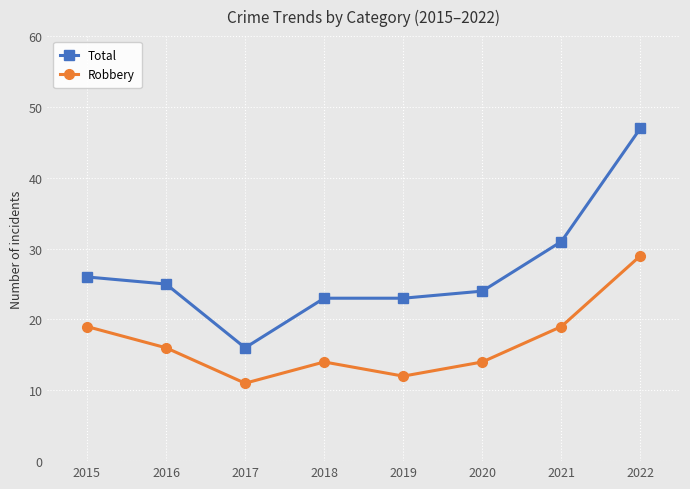

Is it true that Robbery equals 19 at 2021?

True